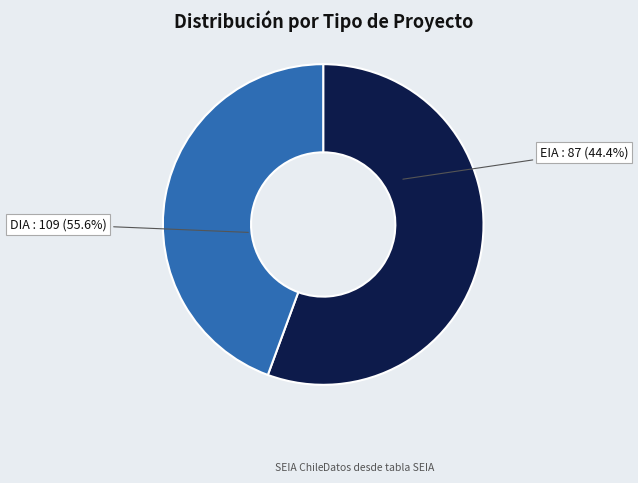

Rank the categories by value from lowest to highest.

EIA, DIA